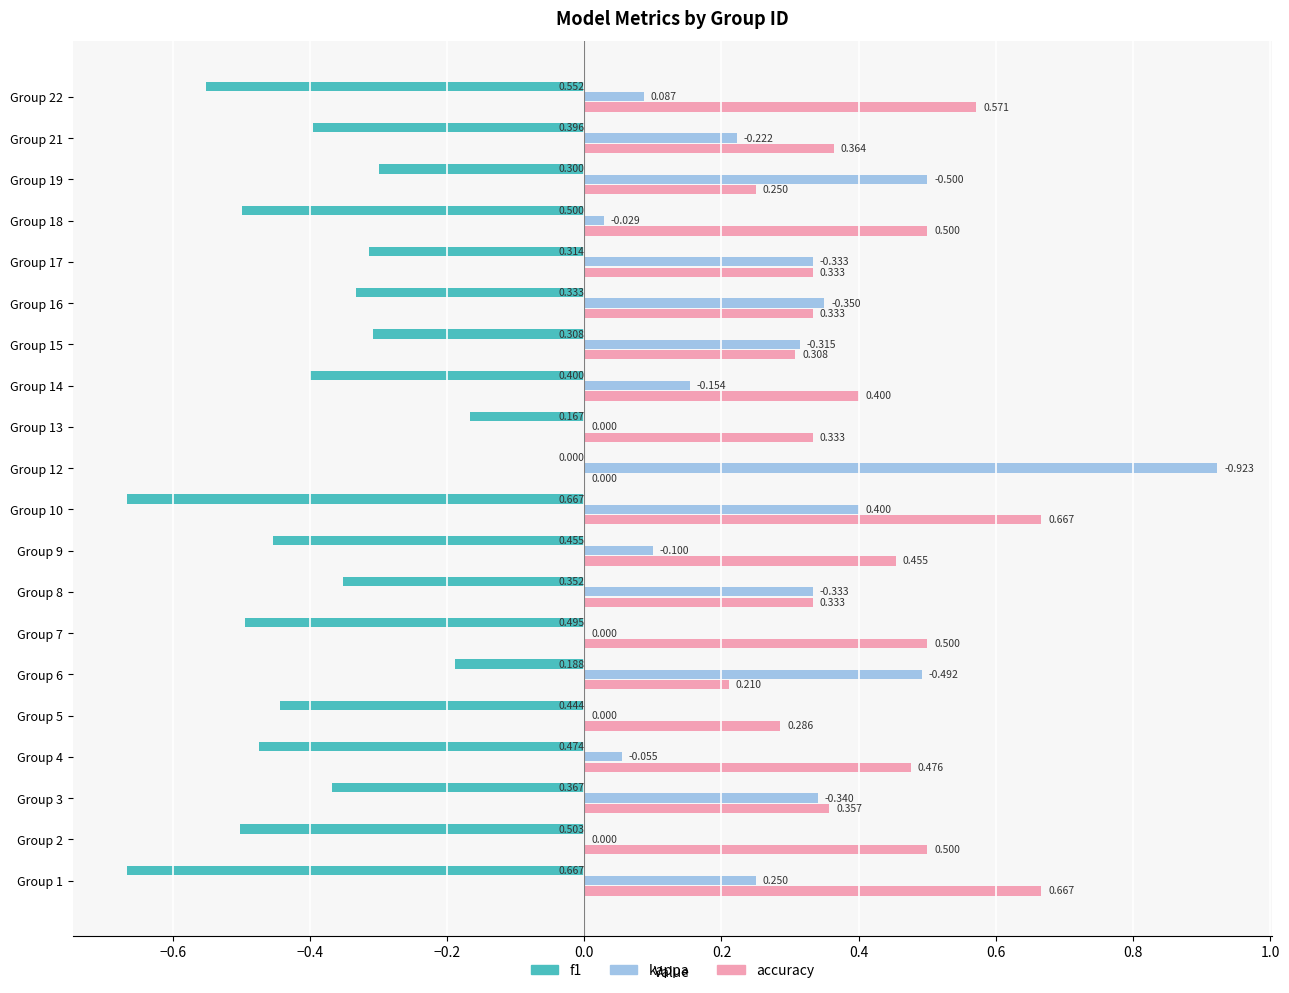

Which series has the largest total across all categories?

accuracy